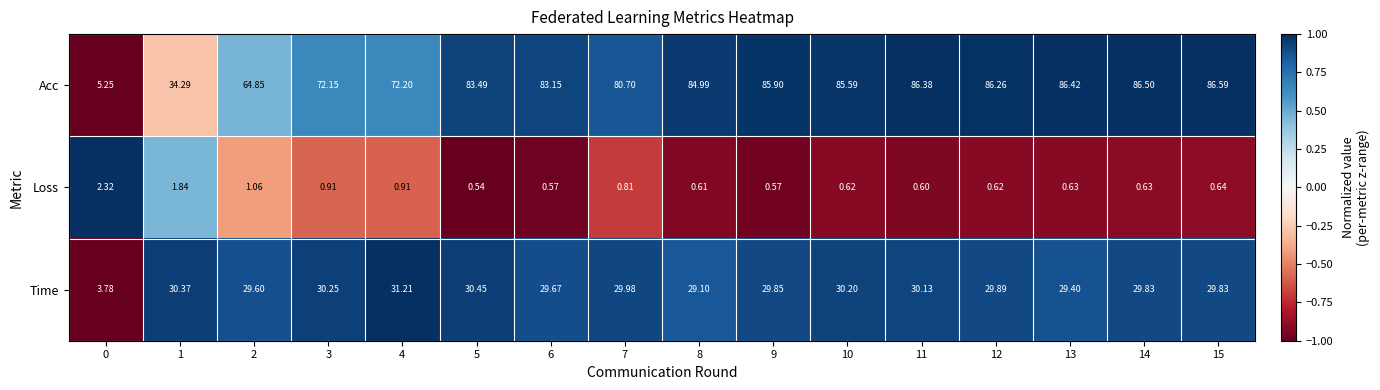

At which category is the sum across all series the highest?

11